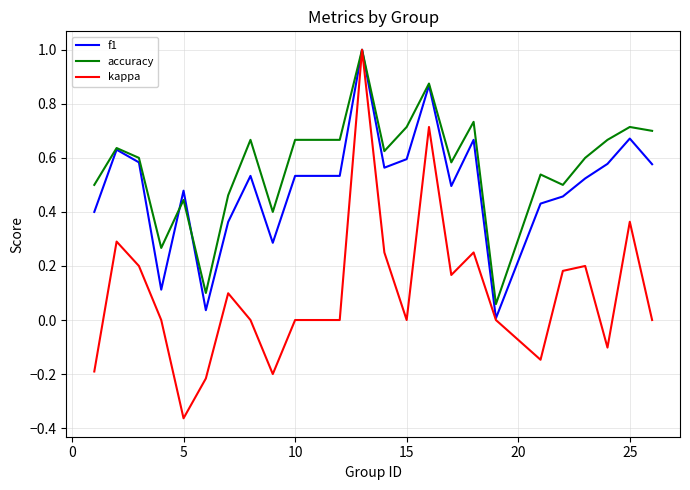

Which series has the widest spread of values?

kappa